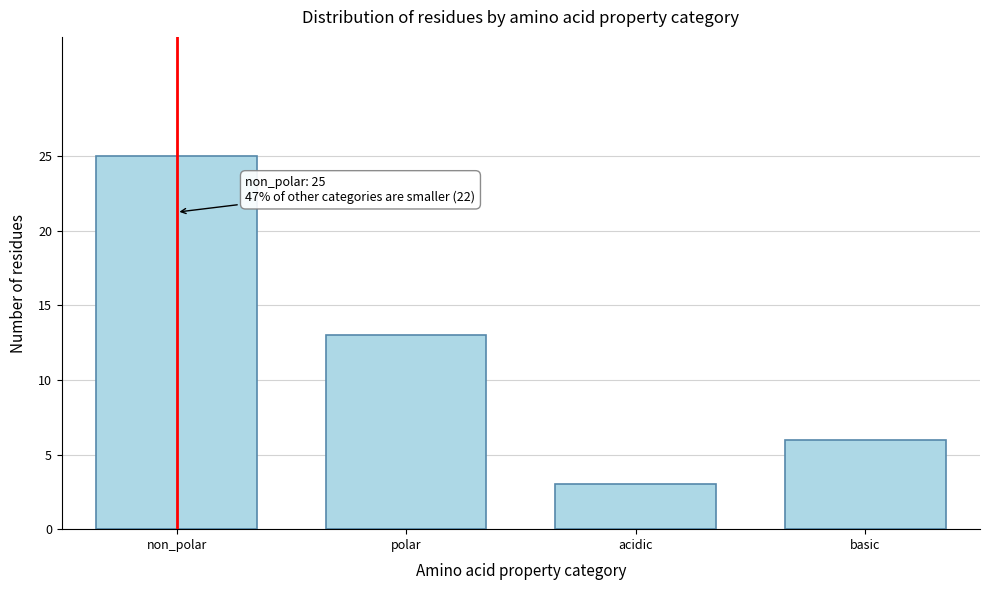

Reading left to right, list all the values displayed in this chart.

non_polar=25	polar=13	acidic=3	basic=6